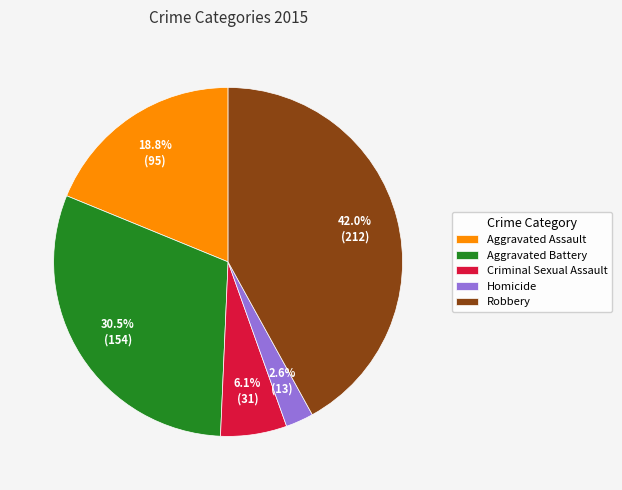

True or false: Criminal Sexual Assault accounts for 17% of the total.

False